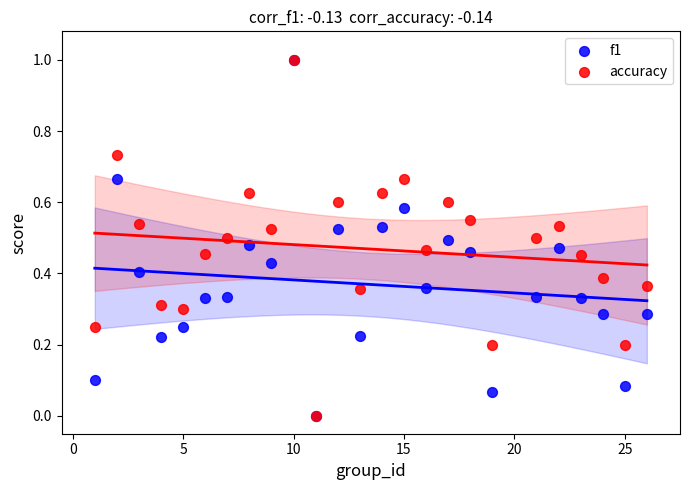

What are all the series names shown in the legend?

f1, accuracy